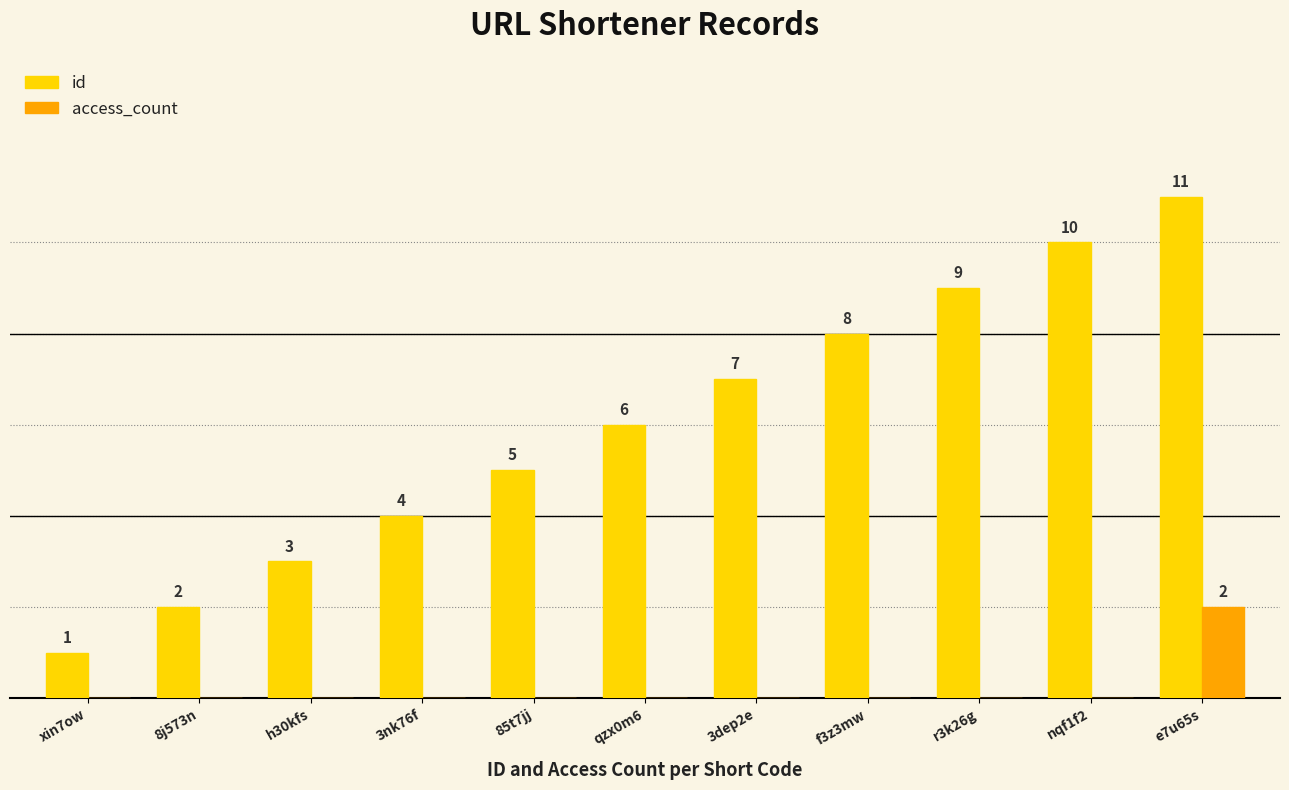

Which category has the highest value in the access_count series?

e7u65s